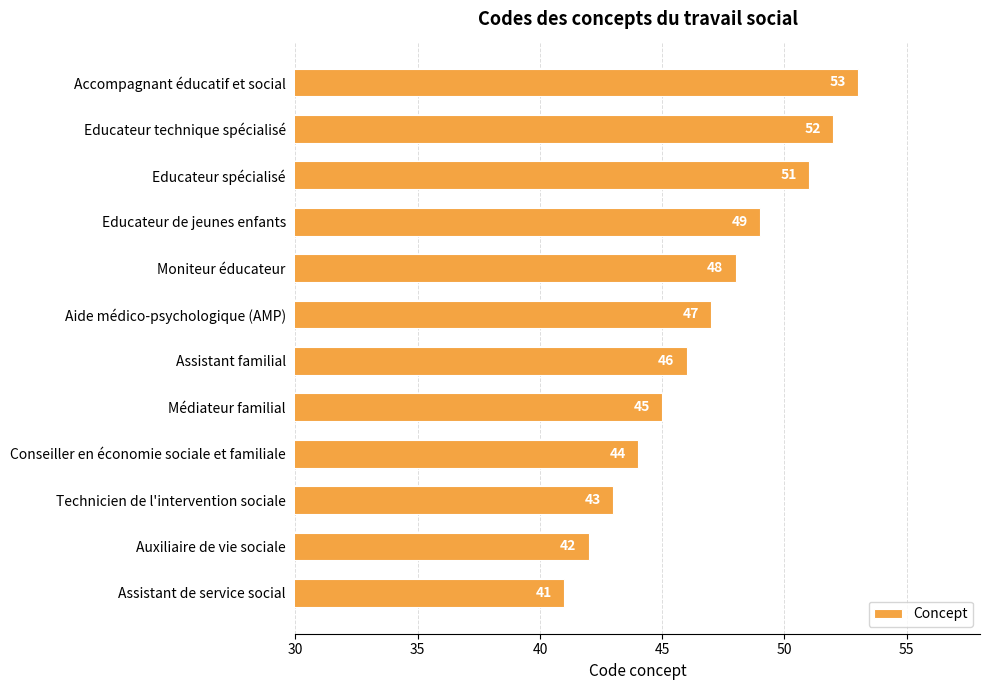

The chart shows a value of 9 at Assistant de service social. True or false?

False